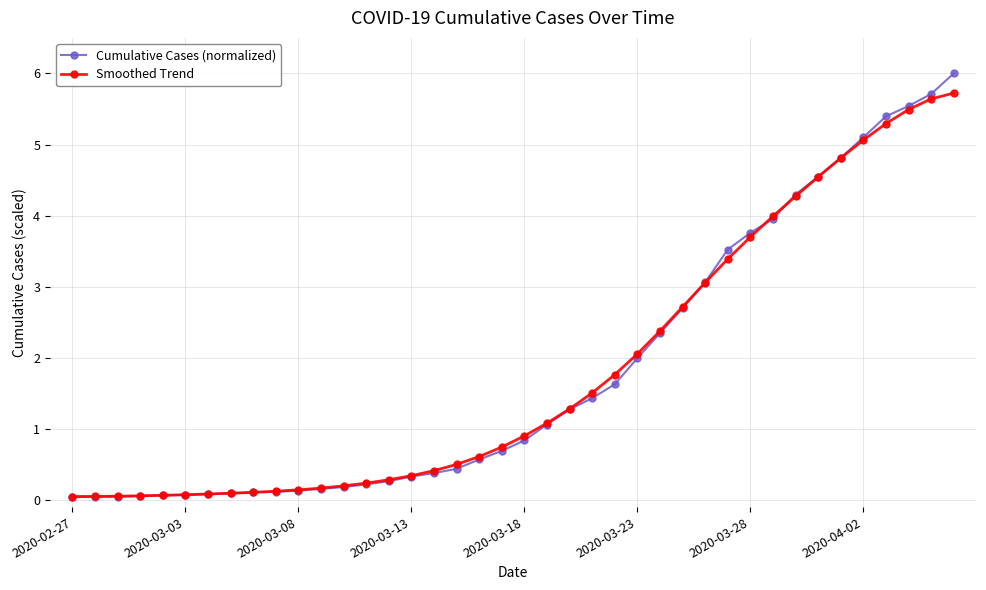

Count the number of categories in the chart.

40